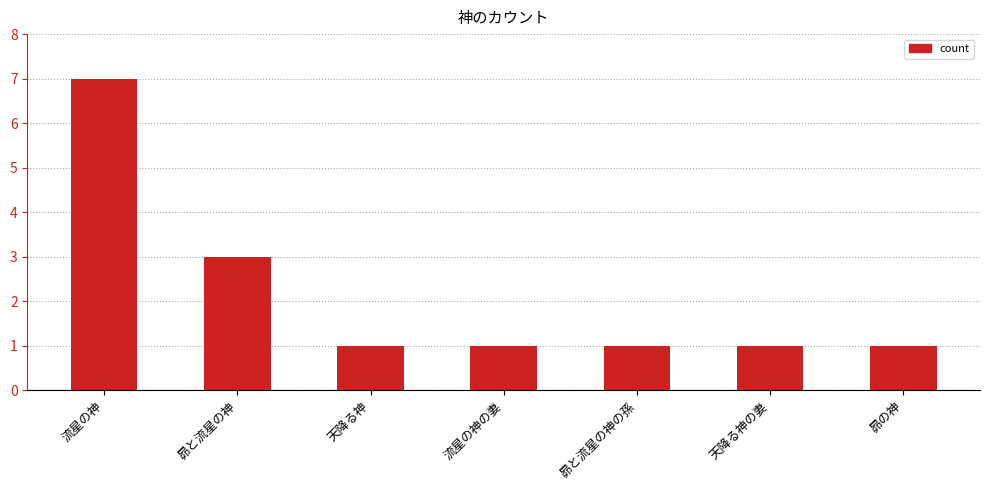

The chart shows a value of 7 at 流星の神. True or false?

True